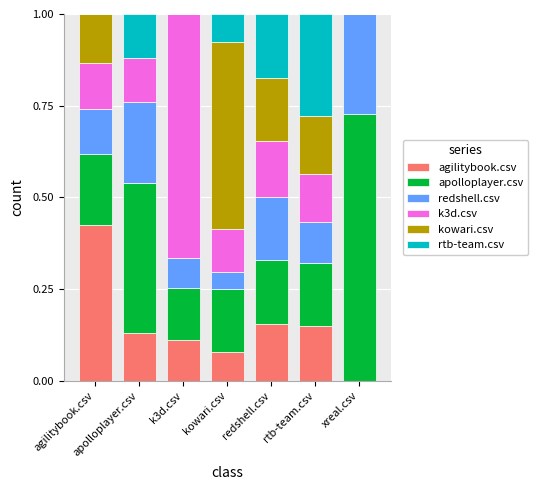

What is the total value across all series at agilitybook.csv?

1.0